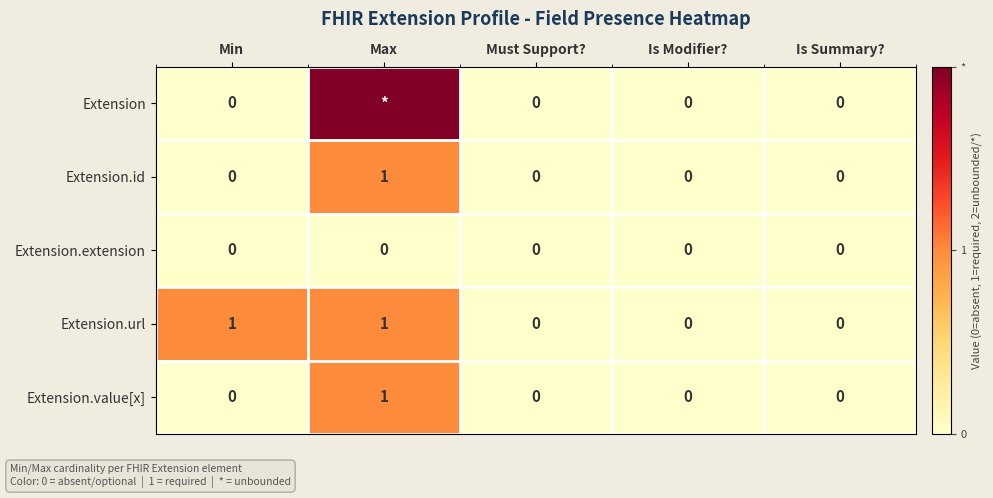

At which label does Extension.id reach its peak?

Max